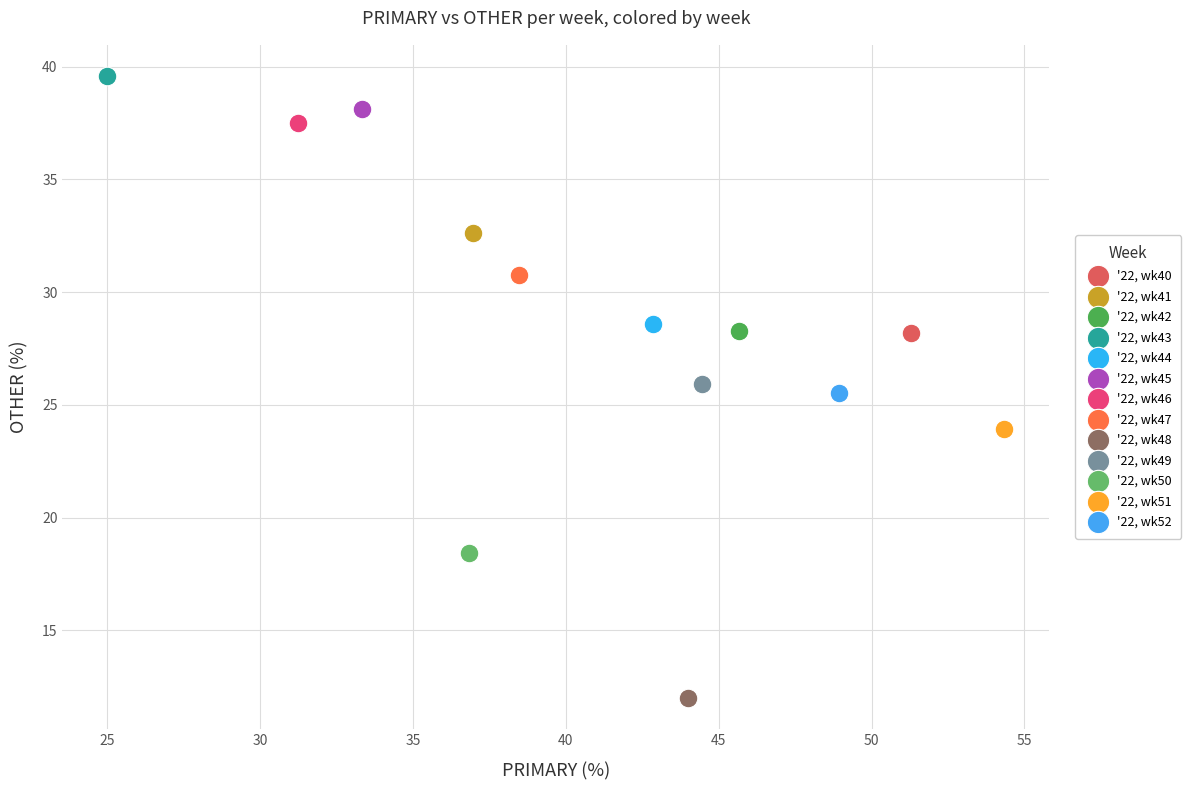

What are all the series names shown in the legend?

'22, wk40, '22, wk41, '22, wk42, '22, wk43, '22, wk44, '22, wk45, '22, wk46, '22, wk47, '22, wk48, '22, wk49, '22, wk50, '22, wk51, '22, wk52